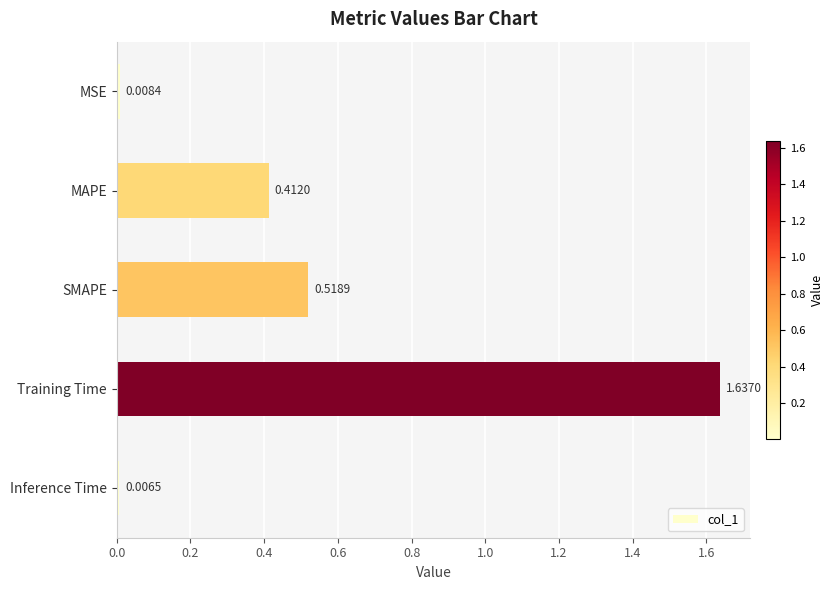

What is the ratio of the value at SMAPE to the value at Training Time?

0.3